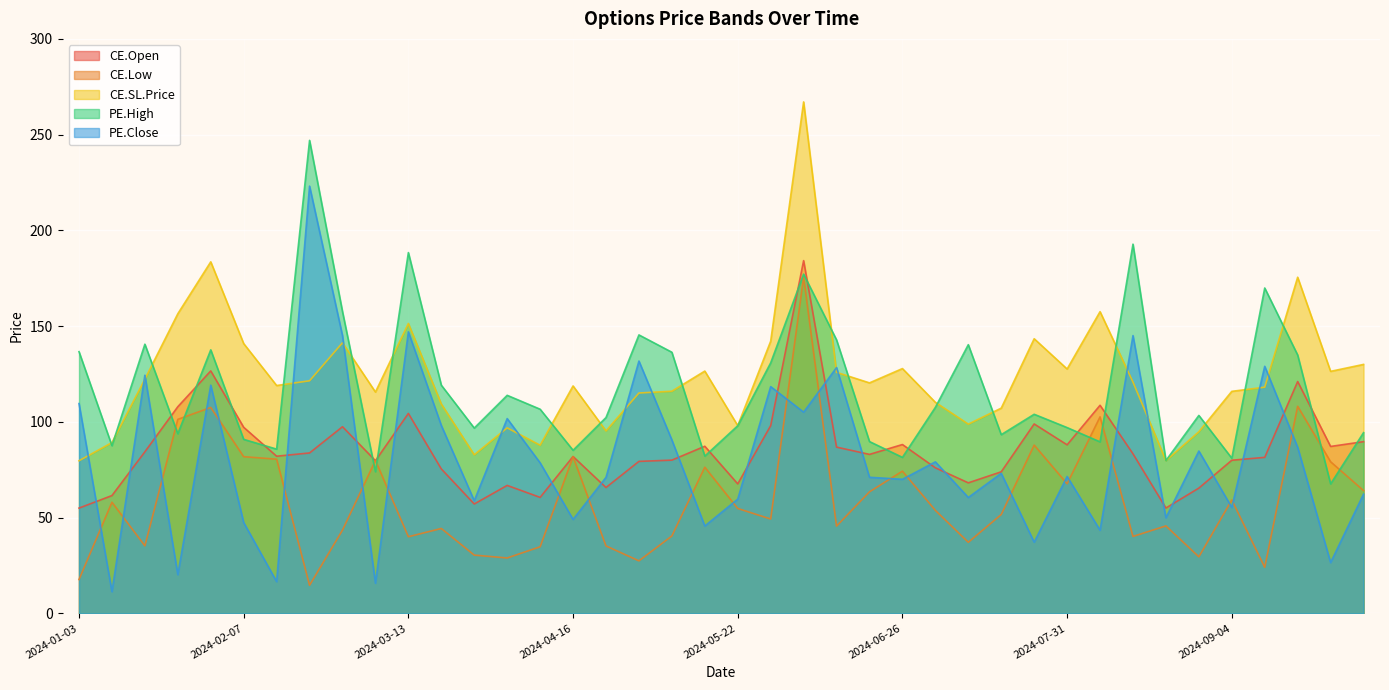

What is the total value across all series at 2024-10-01?

440.3